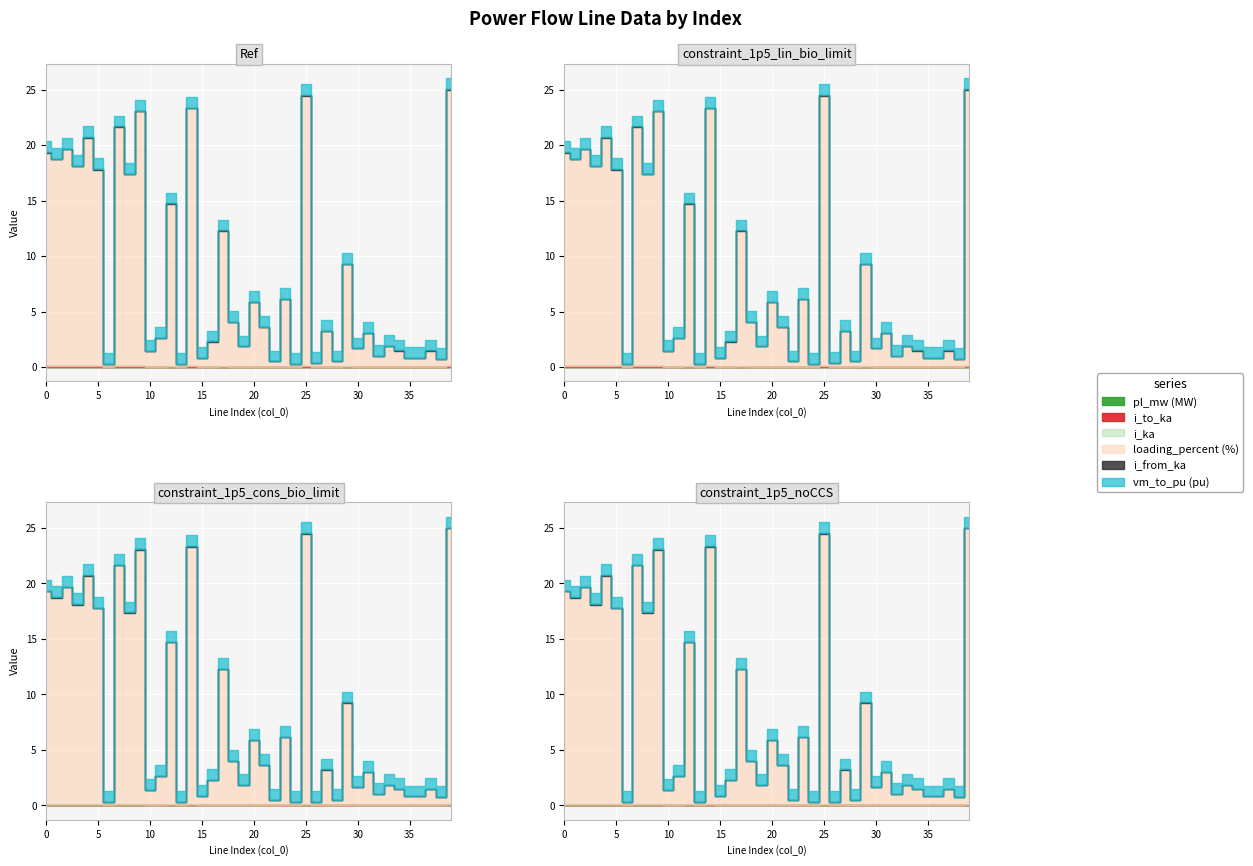

Reading right to left, transcribe all the data shown in this chart.

pl_mw: 39=0.0	38=0.0	37=0.0	36=0.0	35=0.0	34=0.0	33=0.0	32=0.0	31=0.0	30=0.0	29=0.0	28=0.0	27=0.0	26=0.0	25=0.0	24=0.0	23=0.0	22=0.0	21=0.0	20=0.0	19=0.0	18=0.0	17=0.0	16=0.0	15=0.0	14=0.0	13=0.0	12=0.0	11=0.0	10=0.0	9=0.0	8=0.0	7=0.0	6=0.0	5=0.0	4=0.0	3=0.0	2=0.0	1=0.0	0=0.0
i_from_ka: 39=0.1	38=0.0	37=0.0	36=0.0	35=0.0	34=0.0	33=0.0	32=0.0	31=0.0	30=0.0	29=0.0	28=0.0	27=0.0	26=0.0	25=0.1	24=0.0	23=0.0	22=0.0	21=0.0	20=0.0	19=0.0	18=0.0	17=0.0	16=0.0	15=0.0	14=0.1	13=0.0	12=0.0	11=0.0	10=0.0	9=0.1	8=0.0	7=0.1	6=0.0	5=0.0	4=0.1	3=0.0	2=0.1	1=0.1	0=0.1
i_ka: 39=0.1	38=0.0	37=0.0	36=0.0	35=0.0	34=0.0	33=0.0	32=0.0	31=0.0	30=0.0	29=0.0	28=0.0	27=0.0	26=0.0	25=0.1	24=0.0	23=0.0	22=0.0	21=0.0	20=0.0	19=0.0	18=0.0	17=0.0	16=0.0	15=0.0	14=0.1	13=0.0	12=0.0	11=0.0	10=0.0	9=0.1	8=0.0	7=0.1	6=0.0	5=0.0	4=0.1	3=0.0	2=0.1	1=0.1	0=0.1
loading_percent: 39=24.8	38=0.7	37=1.5	36=0.8	35=0.8	34=1.5	33=1.9	32=1.0	31=3.0	30=1.7	29=9.2	28=0.5	27=3.2	26=0.3	25=24.3	24=0.3	23=6.1	22=0.5	21=3.6	20=5.9	19=1.8	18=4.0	17=12.2	16=2.3	15=0.8	14=23.2	13=0.3	12=14.6	11=2.6	10=1.4	9=22.9	8=17.3	7=21.5	6=0.3	5=17.7	4=20.6	3=18.0	2=19.5	1=18.6	0=19.2
i_to_ka: 39=0.1	38=0.0	37=0.0	36=0.0	35=0.0	34=0.0	33=0.0	32=0.0	31=0.0	30=0.0	29=0.0	28=0.0	27=0.0	26=0.0	25=0.1	24=0.0	23=0.0	22=0.0	21=0.0	20=0.0	19=0.0	18=0.0	17=0.0	16=0.0	15=0.0	14=0.1	13=0.0	12=0.0	11=0.0	10=0.0	9=0.1	8=0.0	7=0.1	6=0.0	5=0.0	4=0.1	3=0.0	2=0.1	1=0.1	0=0.1
vm_to_pu: 39=1.0	38=1.0	37=1.0	36=1.0	35=1.0	34=1.0	33=1.0	32=1.0	31=1.0	30=1.0	29=1.0	28=1.0	27=1.0	26=1.0	25=1.0	24=1.0	23=1.0	22=1.0	21=1.0	20=1.0	19=1.0	18=1.0	17=1.0	16=1.0	15=1.0	14=1.0	13=1.0	12=1.0	11=1.0	10=1.0	9=1.0	8=1.0	7=1.0	6=1.0	5=1.0	4=1.0	3=1.0	2=1.0	1=1.0	0=1.0